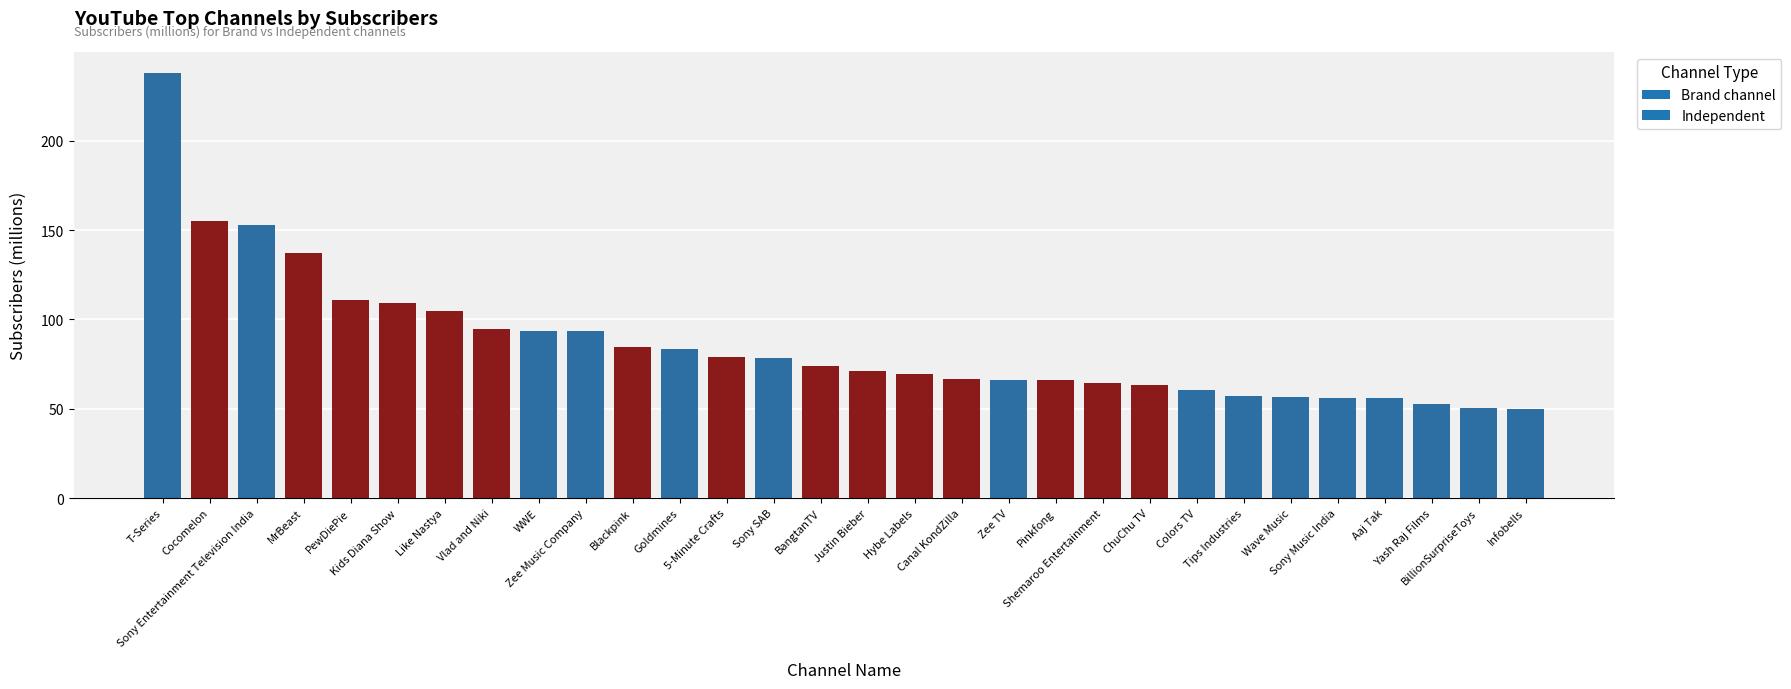

What is the minimum value shown in the chart?

49.8